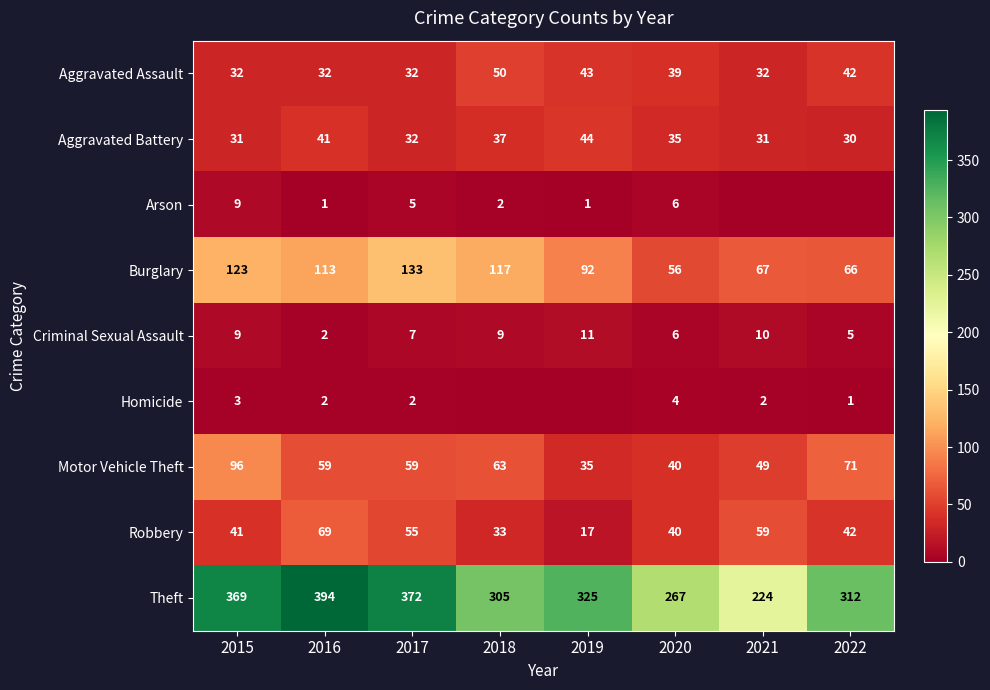

List the labels in order of Robbery value, smallest first.

2019, 2018, 2020, 2015, 2022, 2017, 2021, 2016